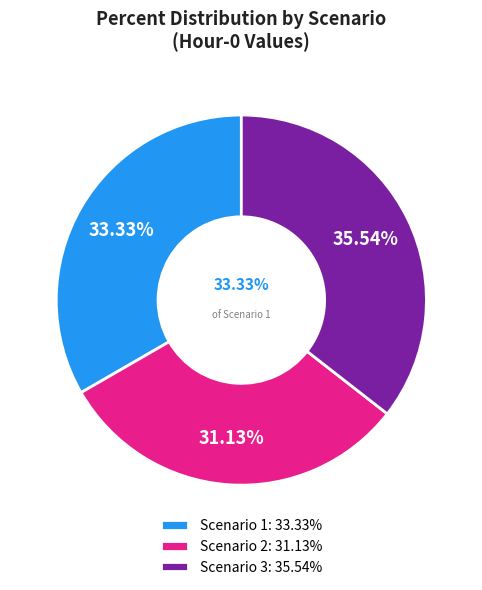

How much of the chart is everything except Scenario 1?

66.7%